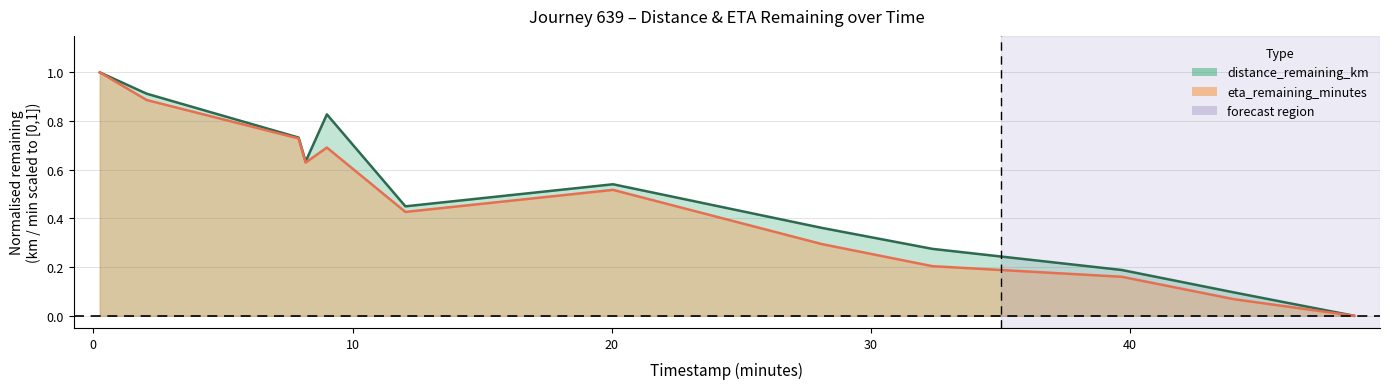

The eta_remaining_minutes series shows 0.1 at 44.01. True or false?

True